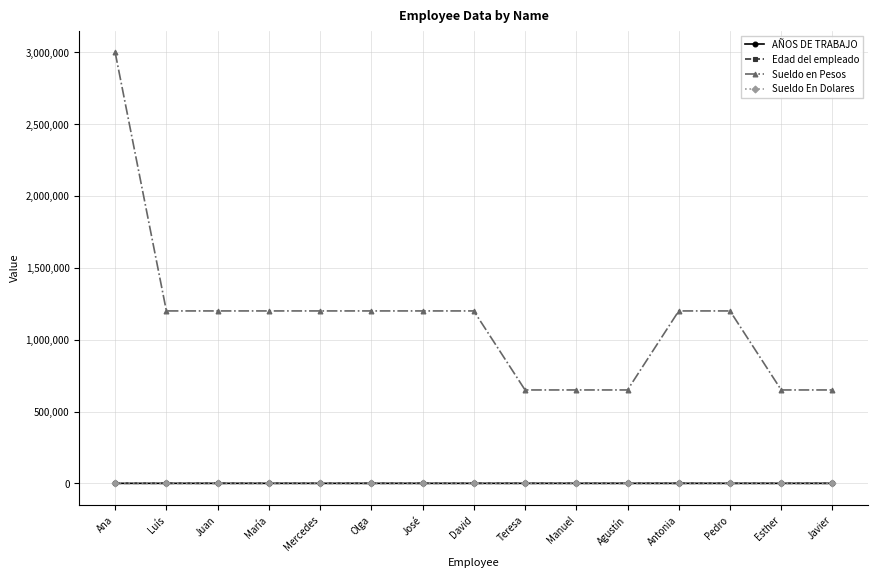

How many lines are shown in the chart?

4